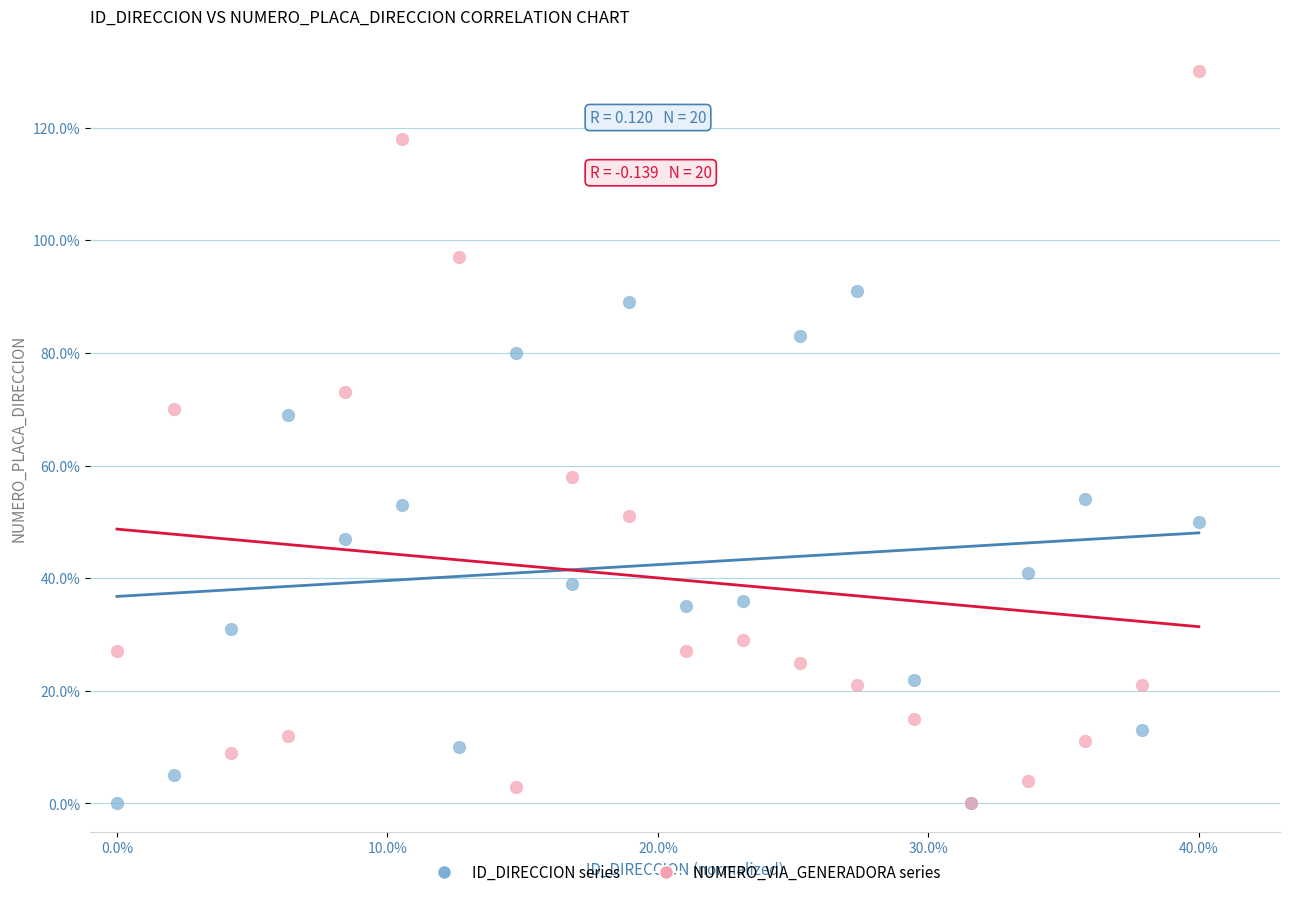

Which series contains the highest Y value?

NUMERO_VIA_GENERADORA series